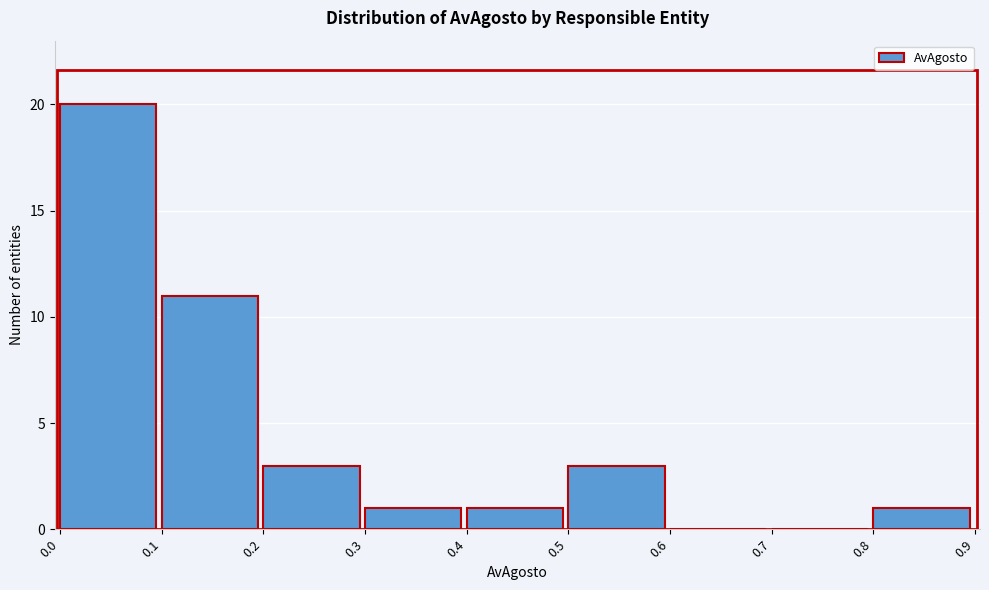

How tall is the bar that spans 0.5 to 0.6 on the x-axis? The values are not printed on the chart, so give them approximately, as read against the axis.

3